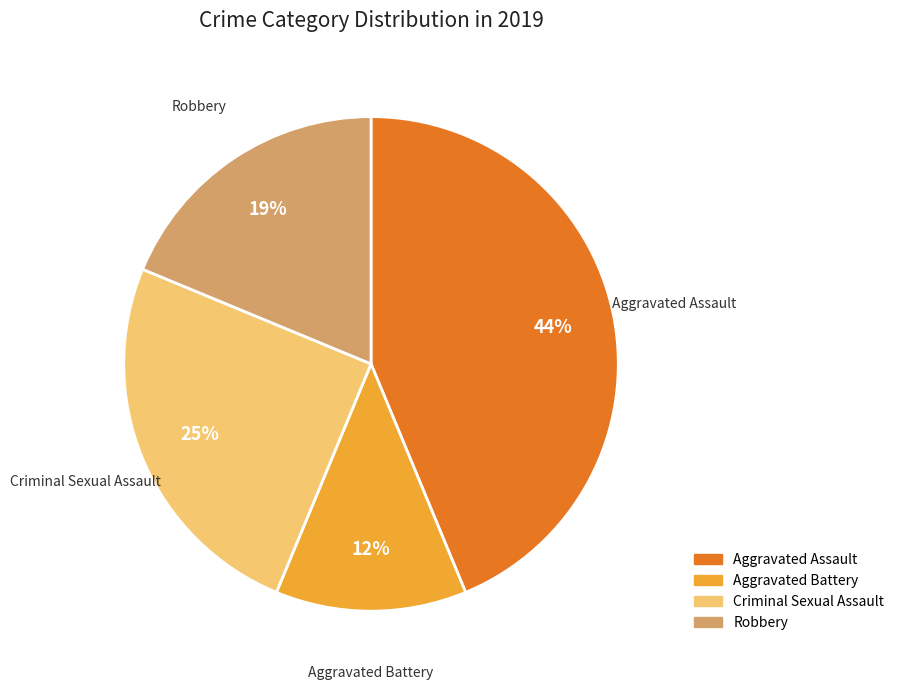

Is there a majority slice in this chart?

No